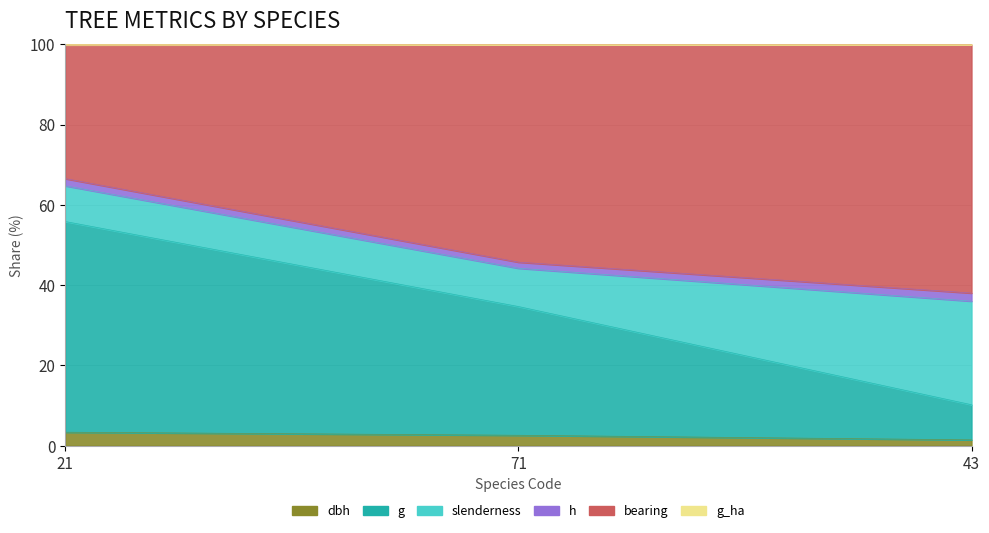

What position from the left is 43?

3